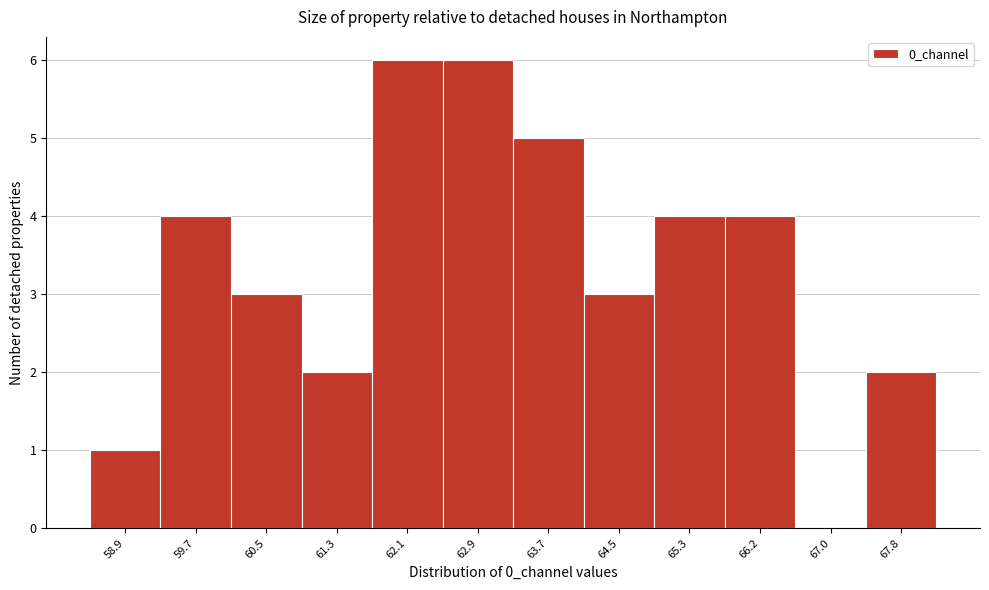

Reading left to right, what are all the values shown in this chart?

58.9=1	59.7=4	60.5=3	61.3=2	62.1=6	62.9=6	63.7=5	64.5=3	65.3=4	66.2=4	67.0=0	67.8=2